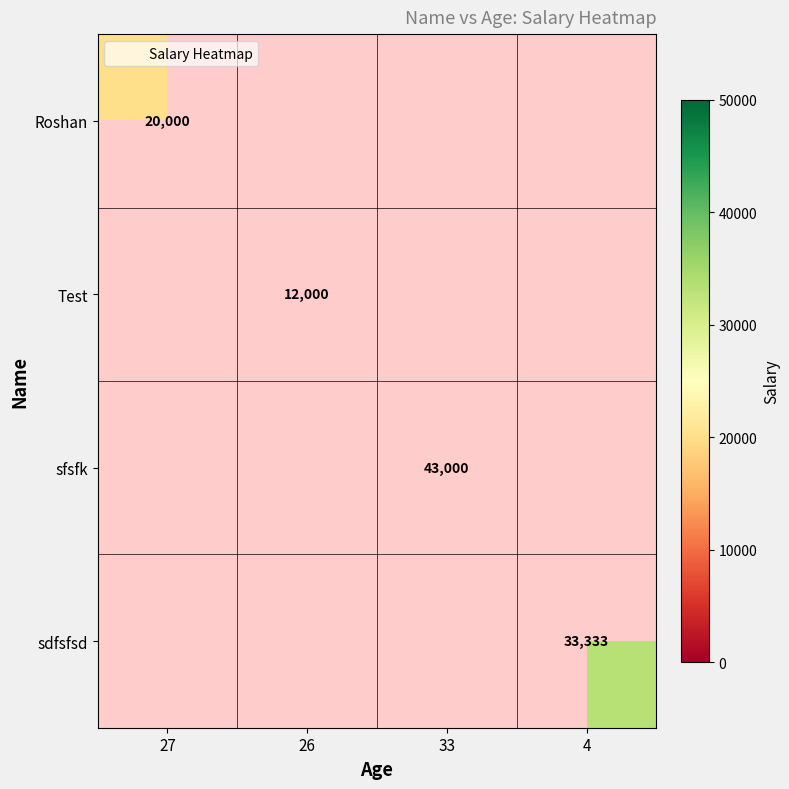

The sdfsfsd series shows 9844.5 at 4. True or false?

False